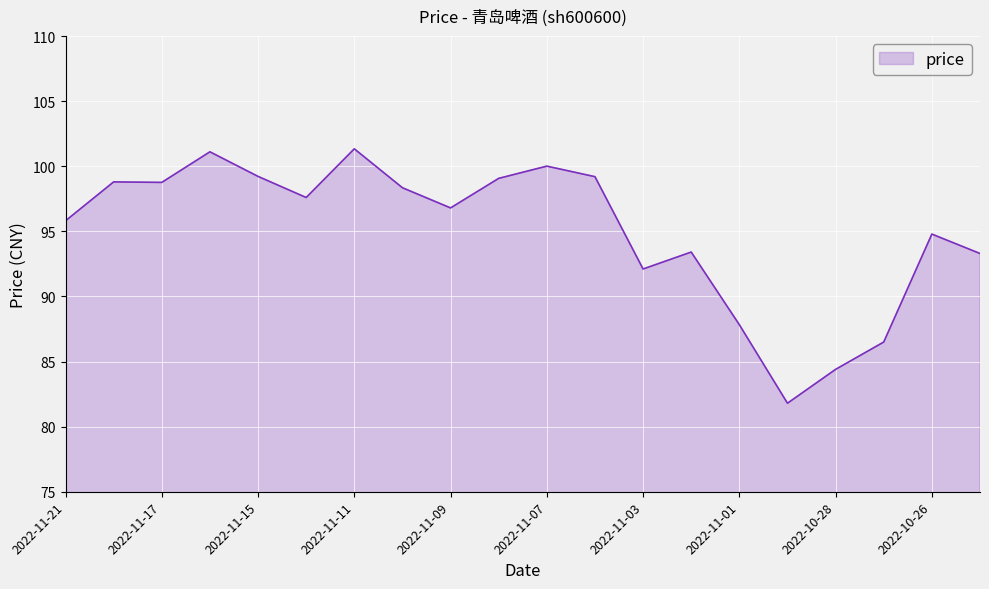

What is the maximum value shown in the chart?

101.3